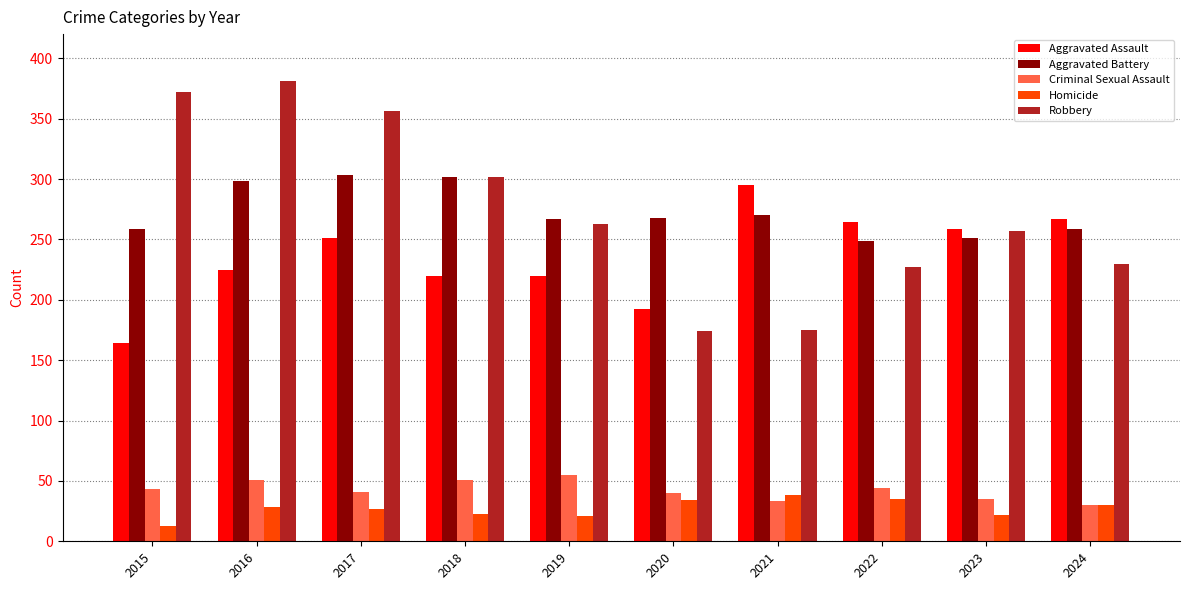

Between 2015 and 2023, which series saw the biggest shift?

Robbery